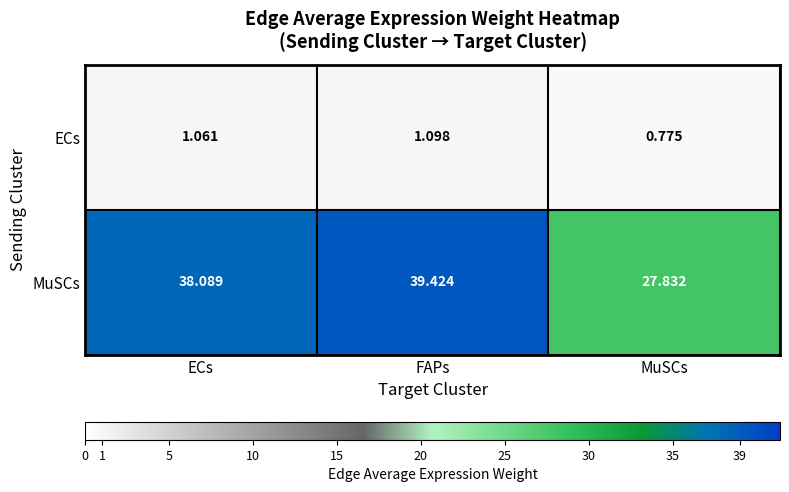

Which series has the largest total across all categories?

MuSCs